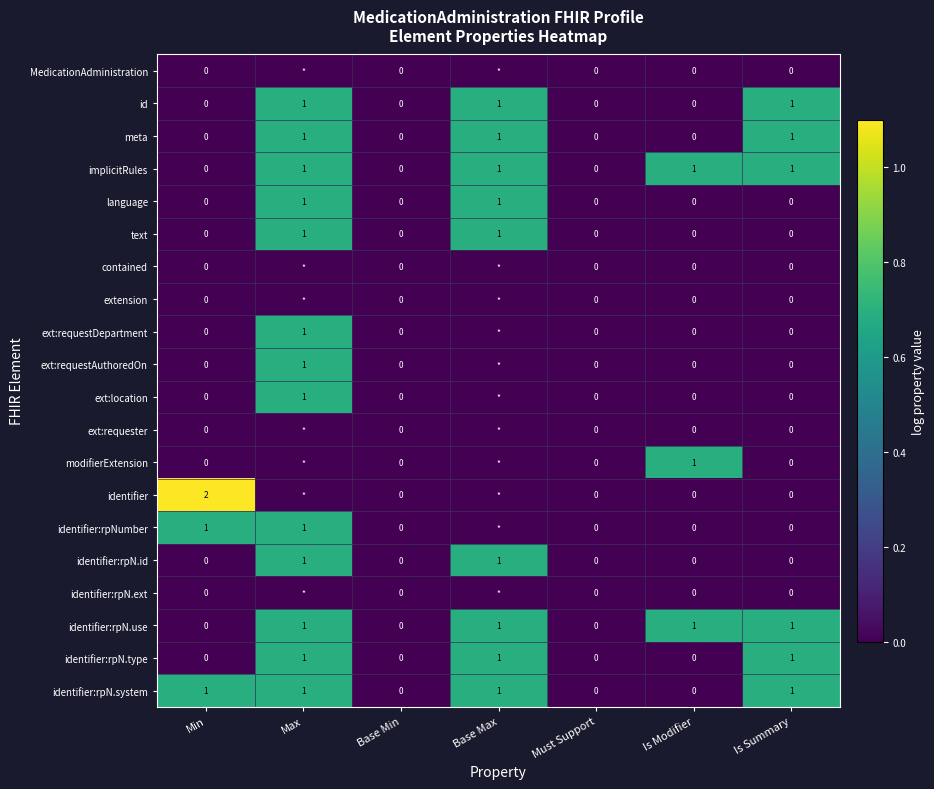

The identifier:rpN.type series shows 1 at Is Summary. True or false?

True